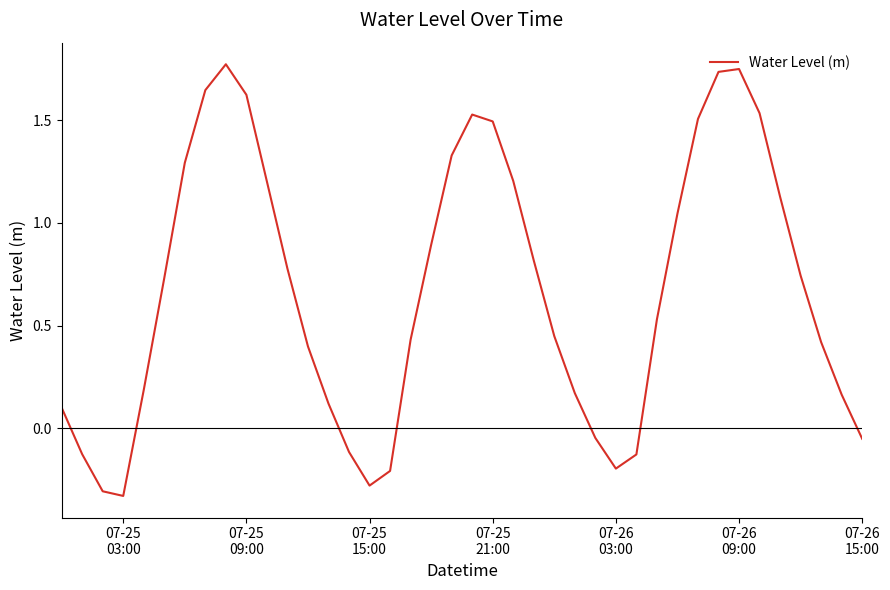

What is the difference between the second highest and minimum values?

2.1